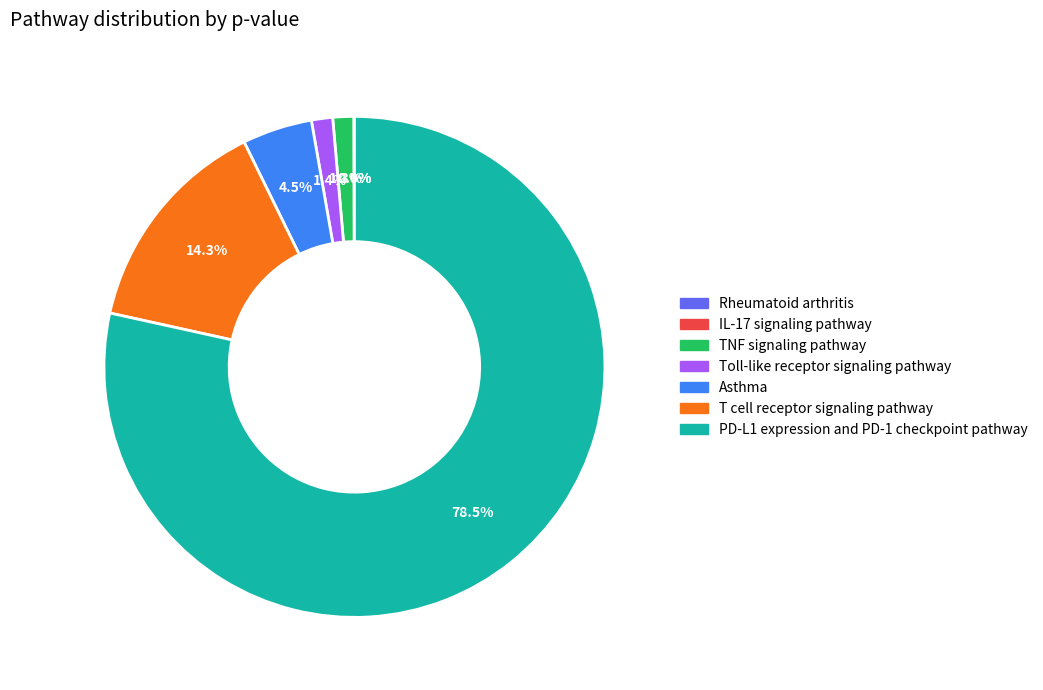

Which slice is the largest?

PD-L1 expression and PD-1 checkpoint pathway